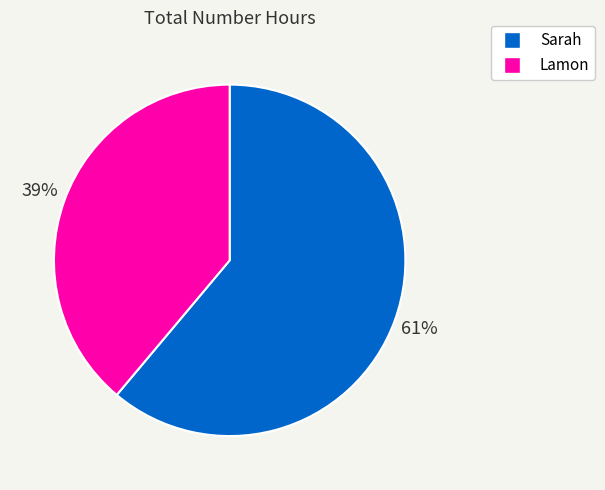

To the nearest percent, what is the difference between the largest and smallest slice percentages?

22%